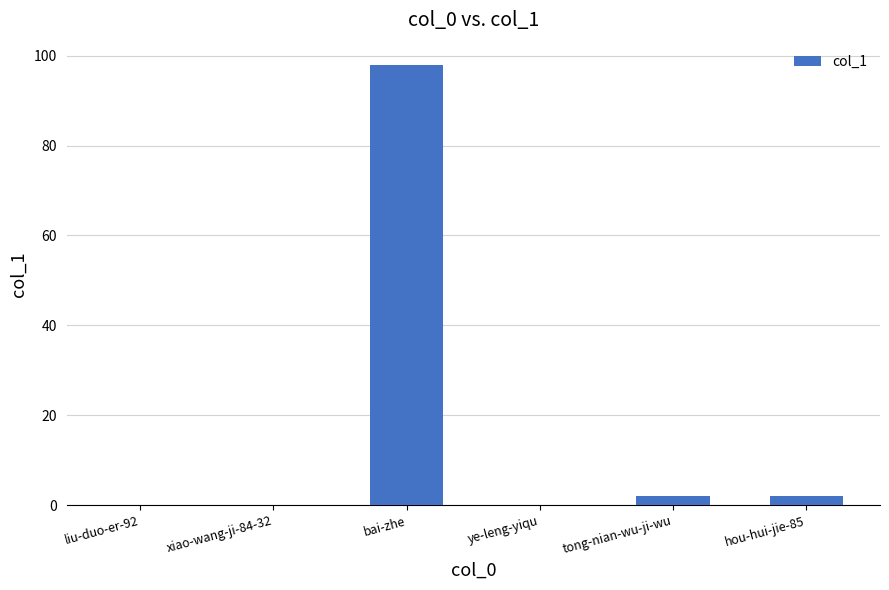

Reading left to right, list all the values displayed in this chart.

liu-duo-er-92=0	xiao-wang-ji-84-32=0	bai-zhe=98	ye-leng-yiqu=0	tong-nian-wu-ji-wu=2	hou-hui-jie-85=2